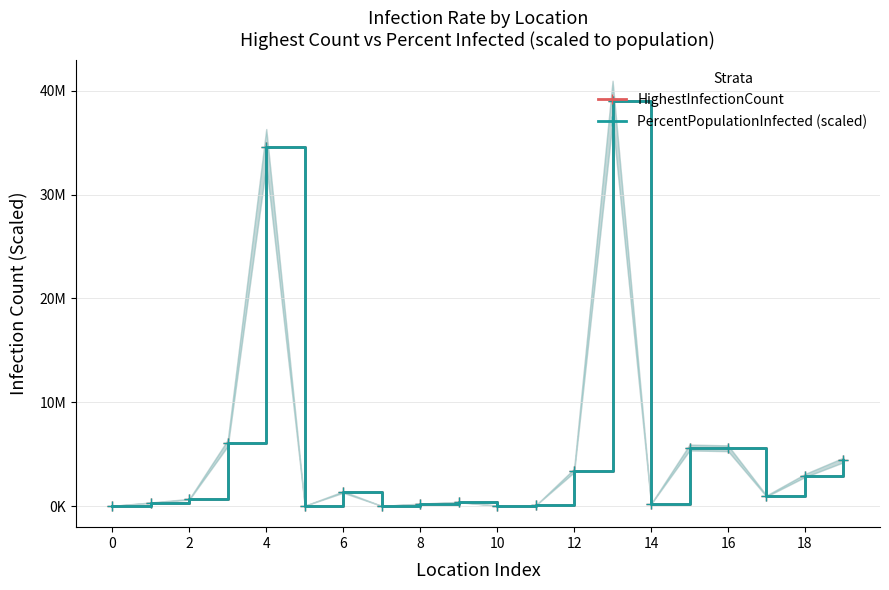

Reading left to right, extract all data points from this chart.

HighestInfectionCount: 25292.0	334235.0	662962.0	6081287.0	34571873.0	34658.0	1354319.0	20550.0	230354.0	390029.0	48015.0	66391.0	3426405.0	38997490.0	209791.0	5638571.0	5570053.0	977701.0	2945715.0	4441768.0
PercentPopulationInfected (scaled): 25291.1	334237.1	662955.6	6081621.4	34571507.1	34658.8	1354367.7	20550.6	230356.5	390050.1	48017.6	66389.0	3426415.9	38999256.3	209795.2	5638700.5	5570499.0	977700.5	2945907.7	4441907.4